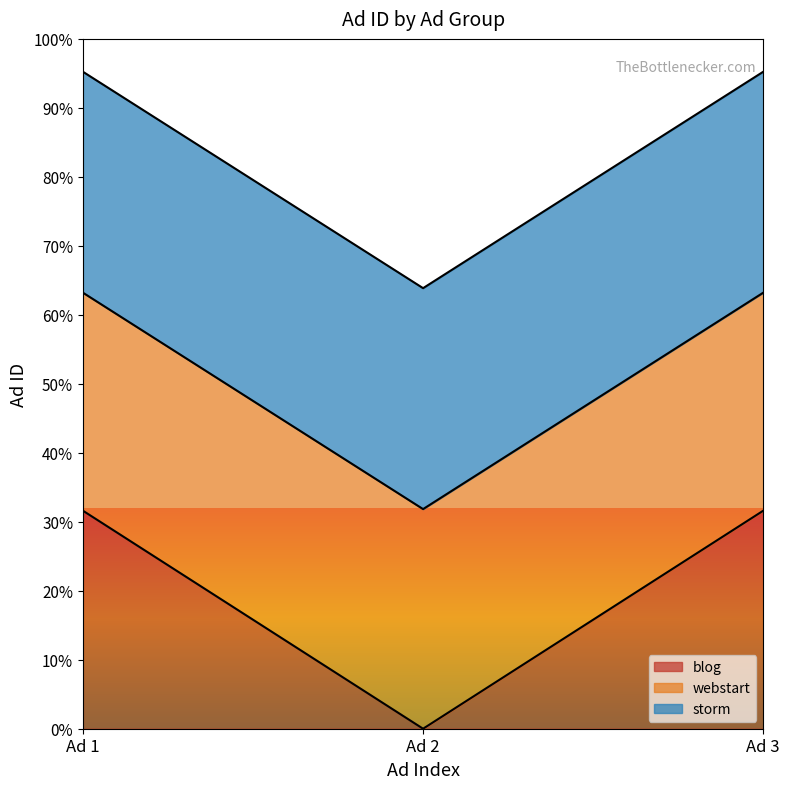

Does the chart display data point markers on the line(s)?

No